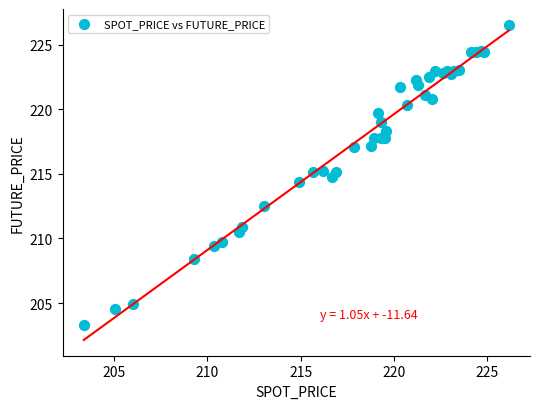

What Y value in the scatter plot is closest to 214?

214.4